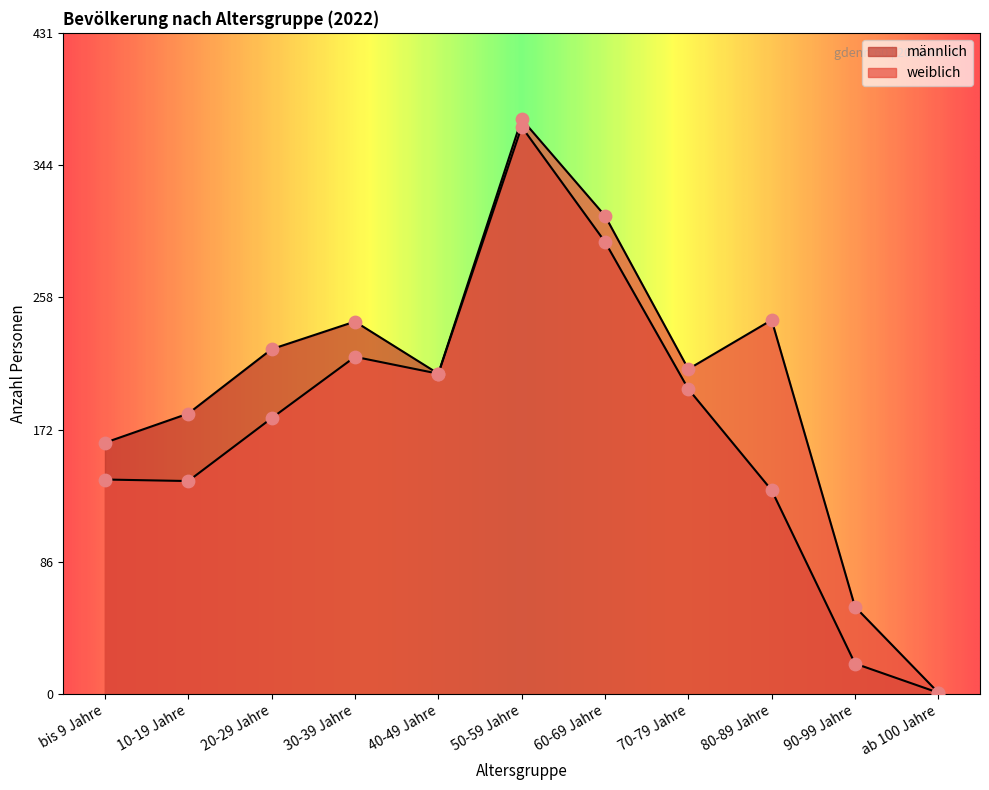

Which series contains the lowest Y value?

männlich